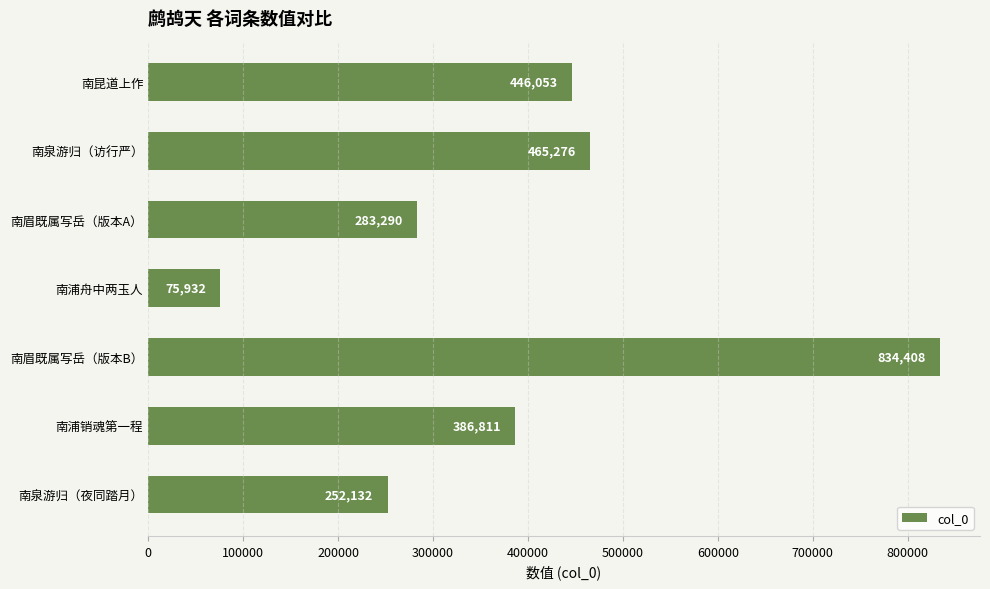

How many distinct data groups are displayed?

1